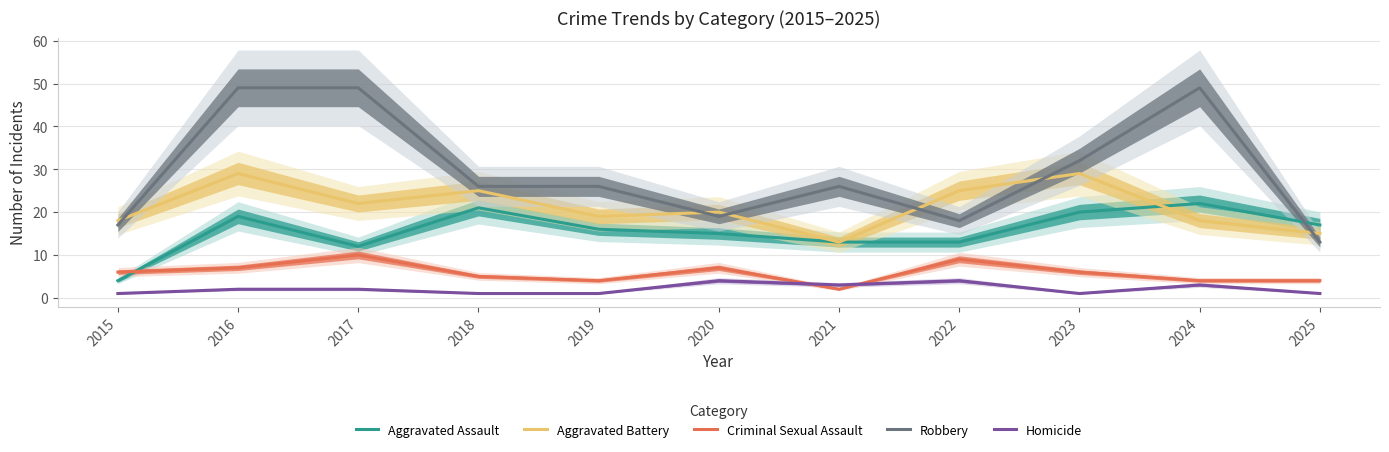

How many series are shown in this chart?

5